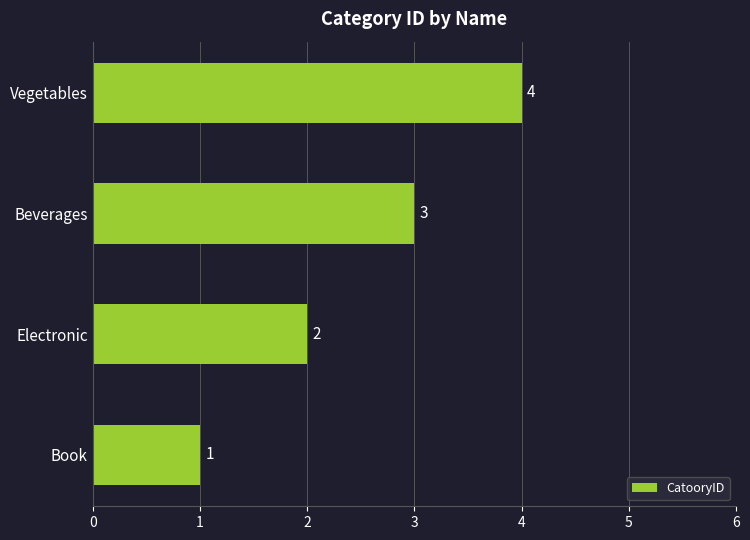

What is the change in value from Electronic to Beverages?

+1